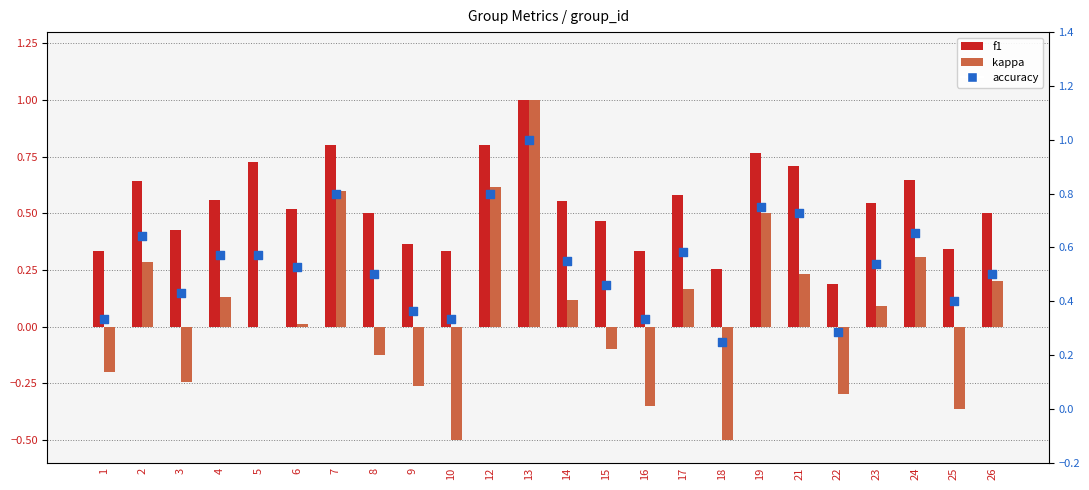

Is the value of kappa at 13 greater than the value of accuracy at 2?

Yes